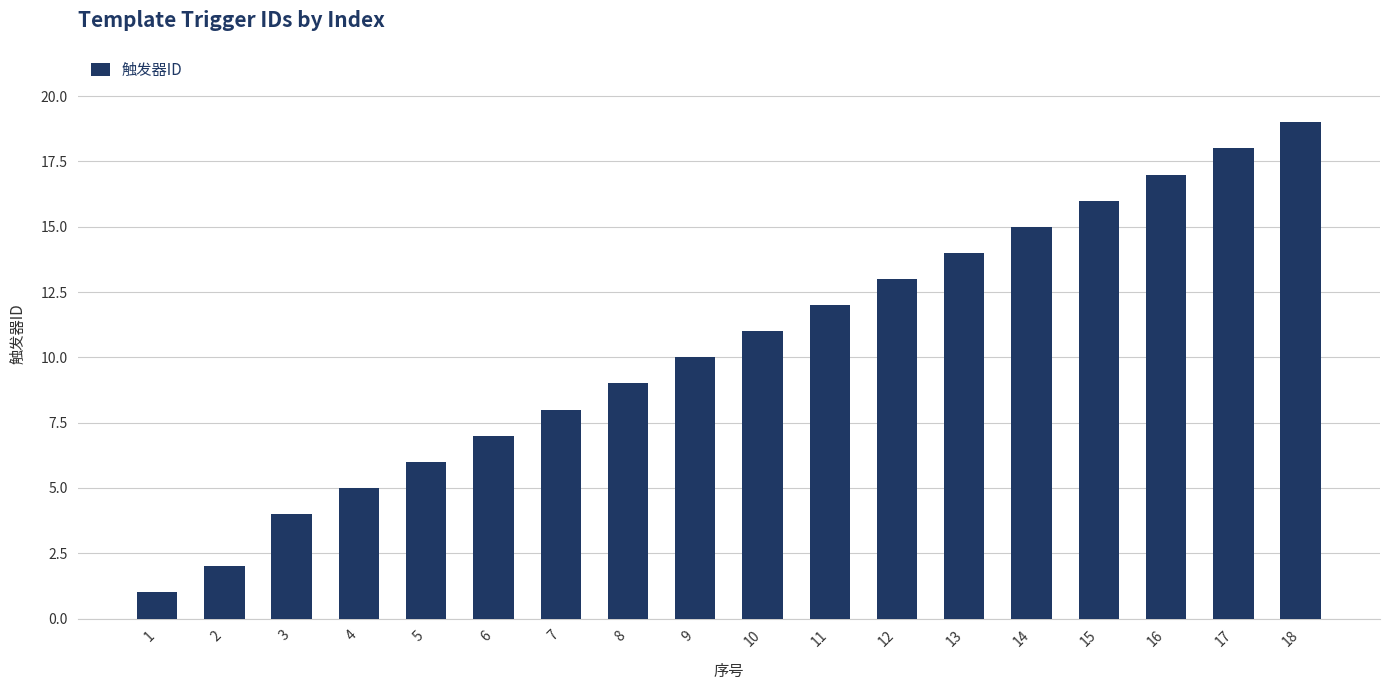

Does the chart contain any negative values?

No